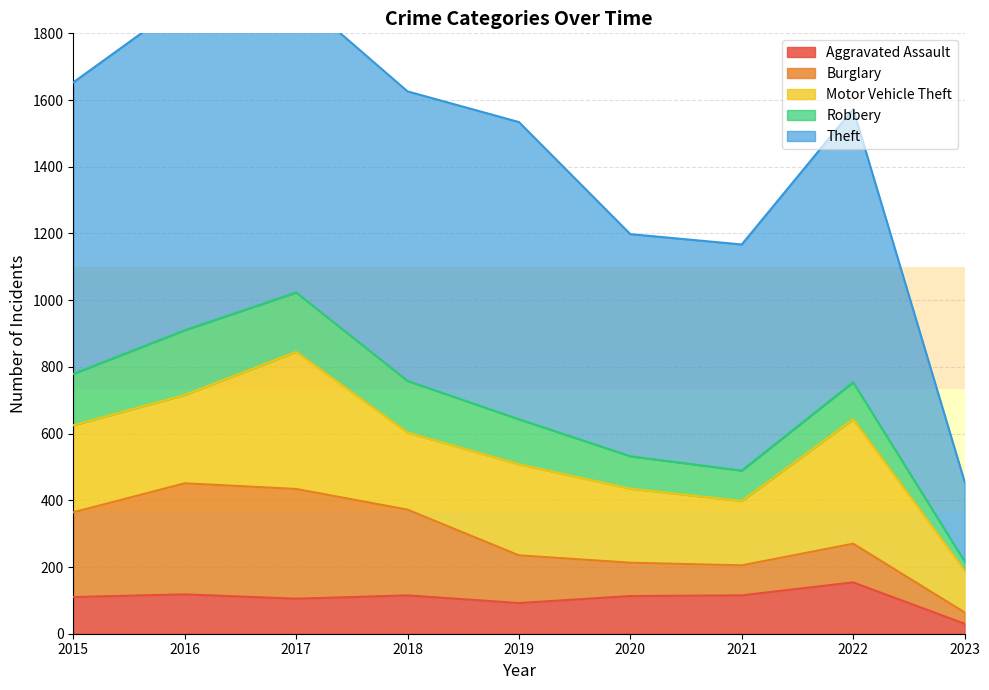

Does the chart display data point markers on the line(s)?

No